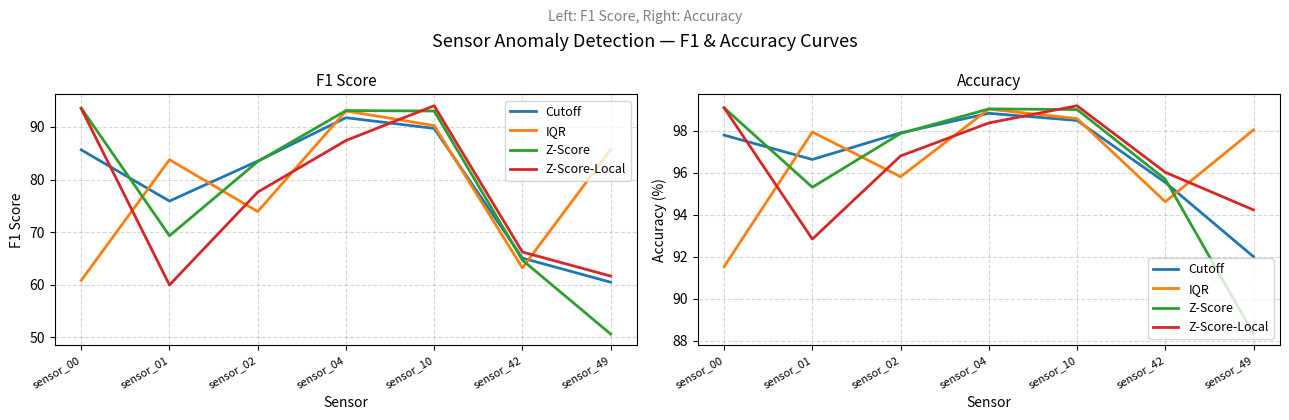

What value does the Z-Score series have at sensor_10?

99.0